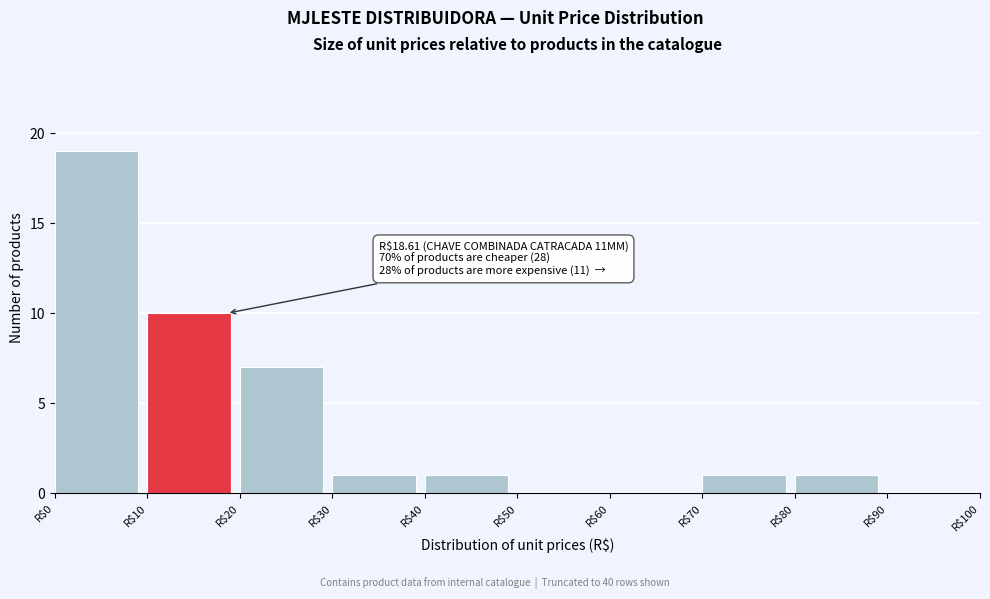

Over which range of the x-axis is the bar tallest?

0 to 10